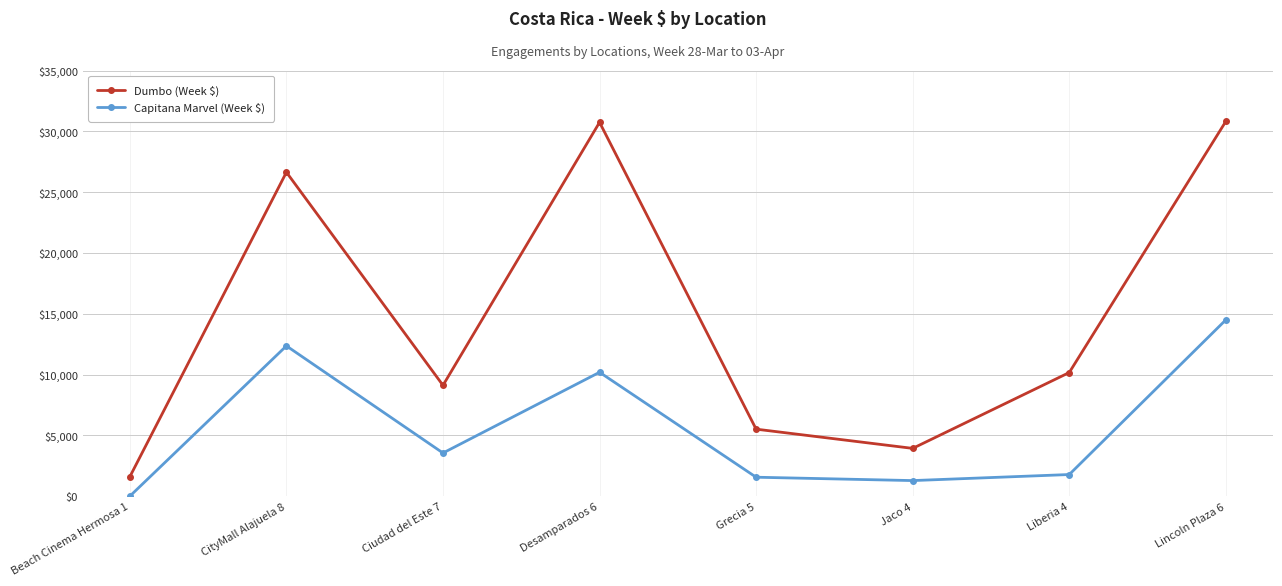

What is the spread (max minus min) of values at Beach Cinema Hermosa 1?

1600.1